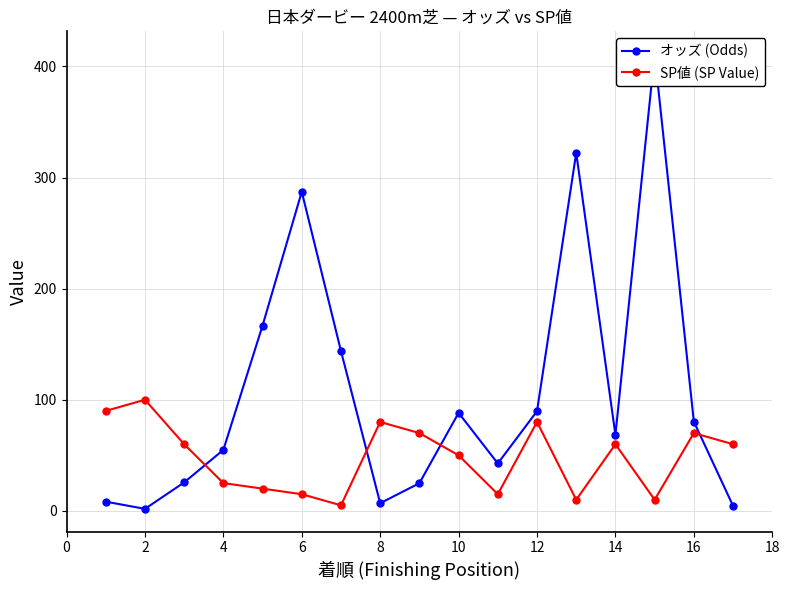

List the series in order of their peak value, highest first.

オッズ (Odds), SP値 (SP Value)